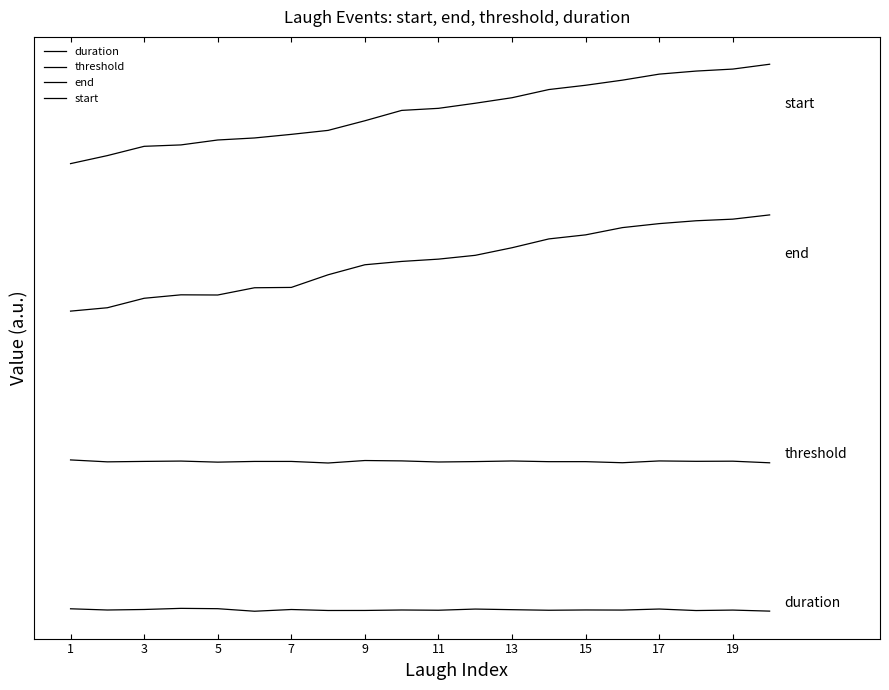

How many interior local peaks does the threshold series have?

7